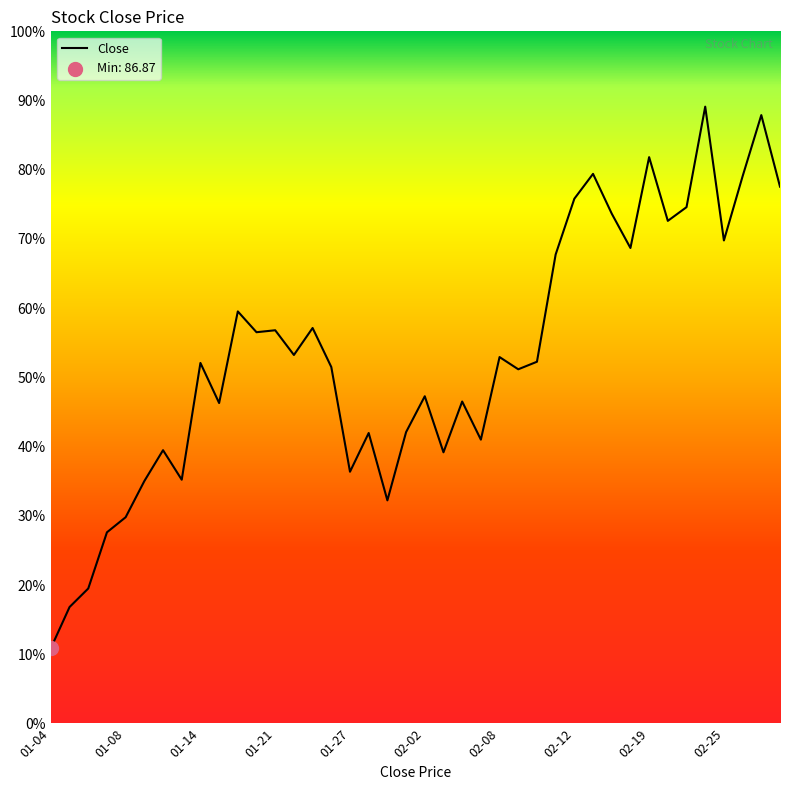

Does the chart have visible grid lines?

No